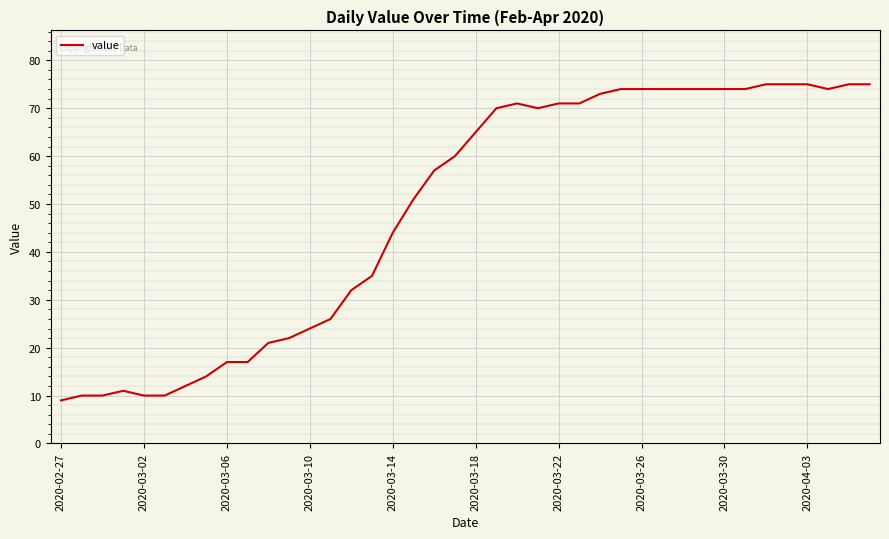

What is the smallest value displayed?

9